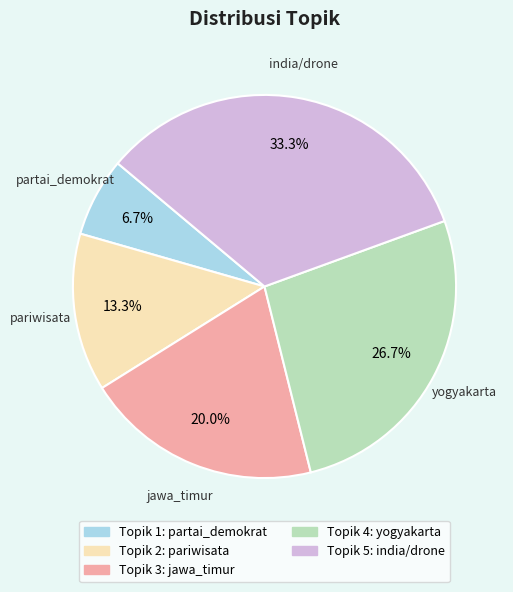

Is there any slice that represents more than half of the pie?

No